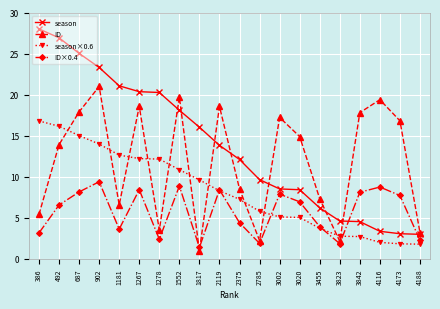

Which series ends up on top after the final intersection of ID and ID×0.4?

ID